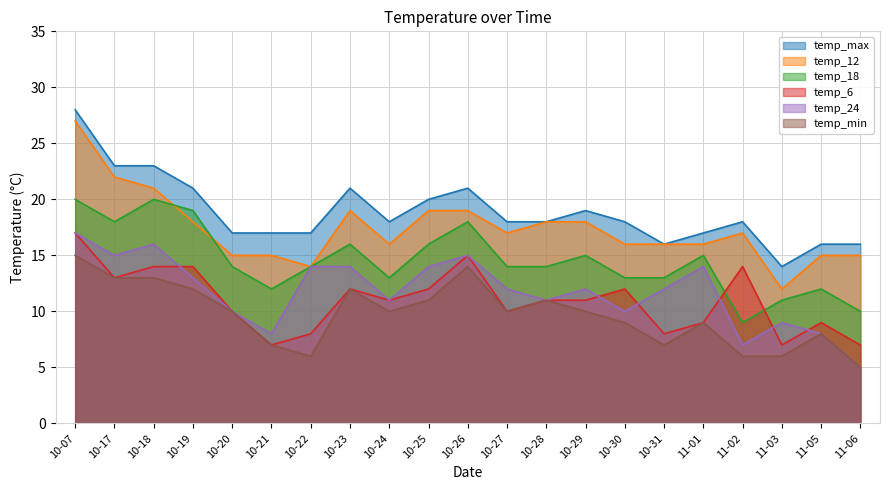

Which series has the widest spread of values?

temp_12